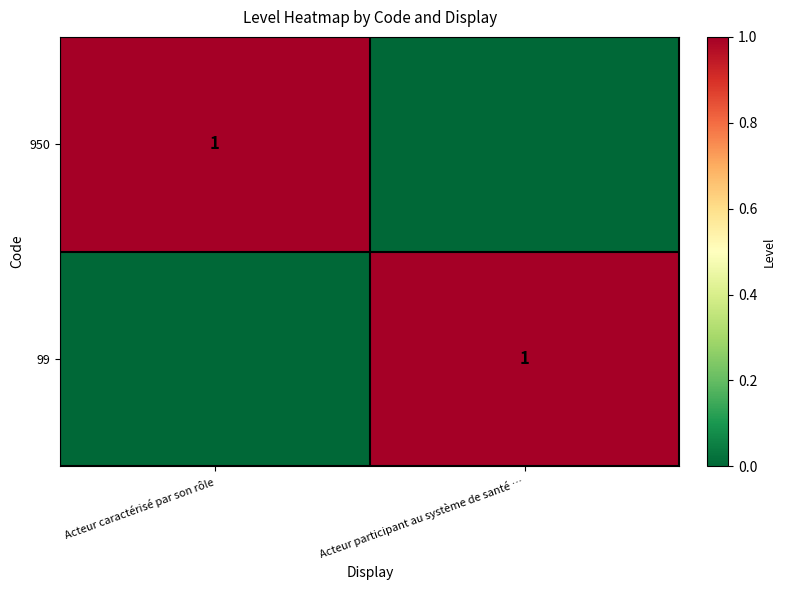

Which label corresponds to the smallest value in the chart?

Acteur participant au système de santé …